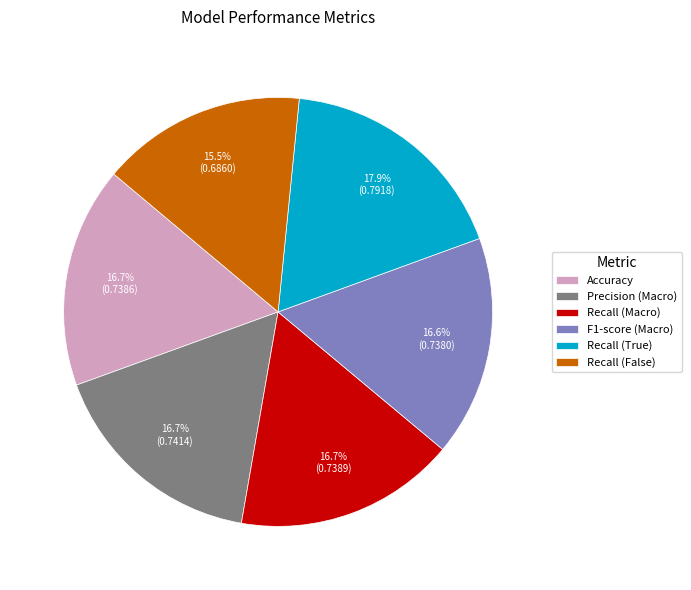

True or false: Precision (Macro) accounts for 9% of the total.

False